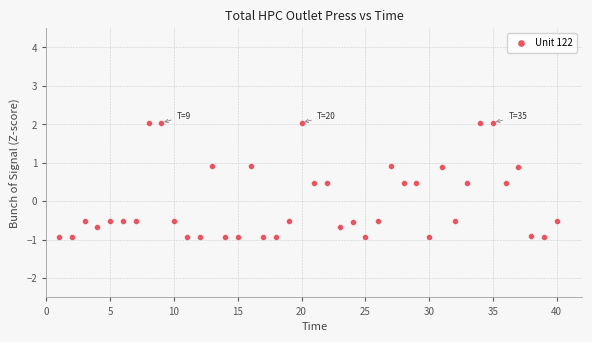

What is the range of Y values (max minus min)?

3.0